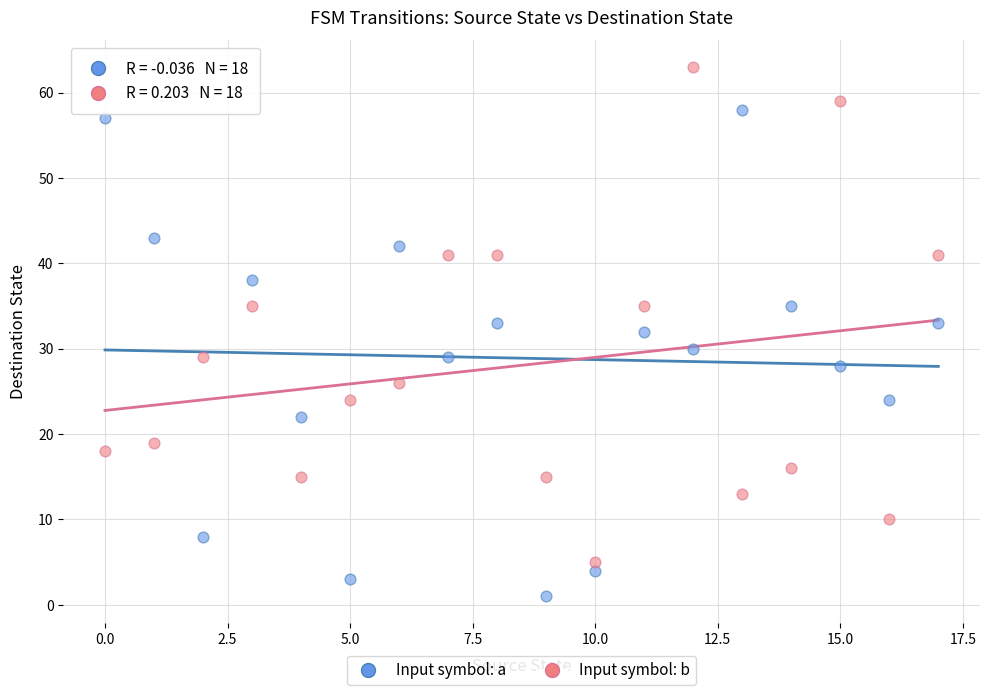

Across all data points, what is the range of Y values (max minus min)?

62